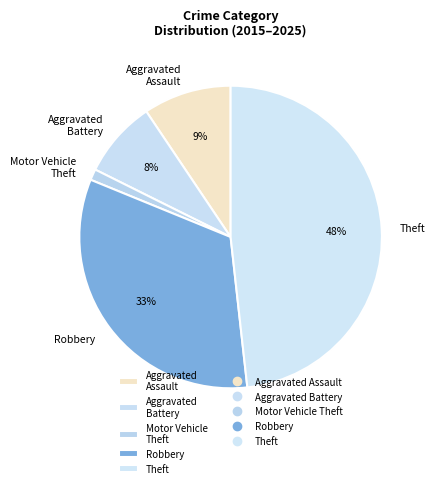

Is the sum of Motor Vehicle Theft and Aggravated Battery greater than half?

No